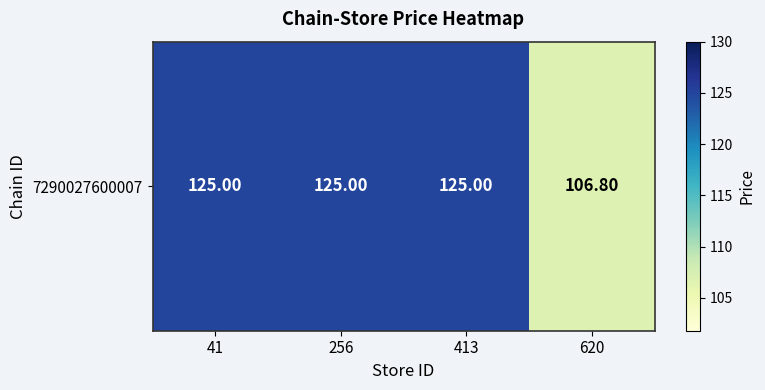

What is the ratio of the value at 413 to the value at 256?

1.0